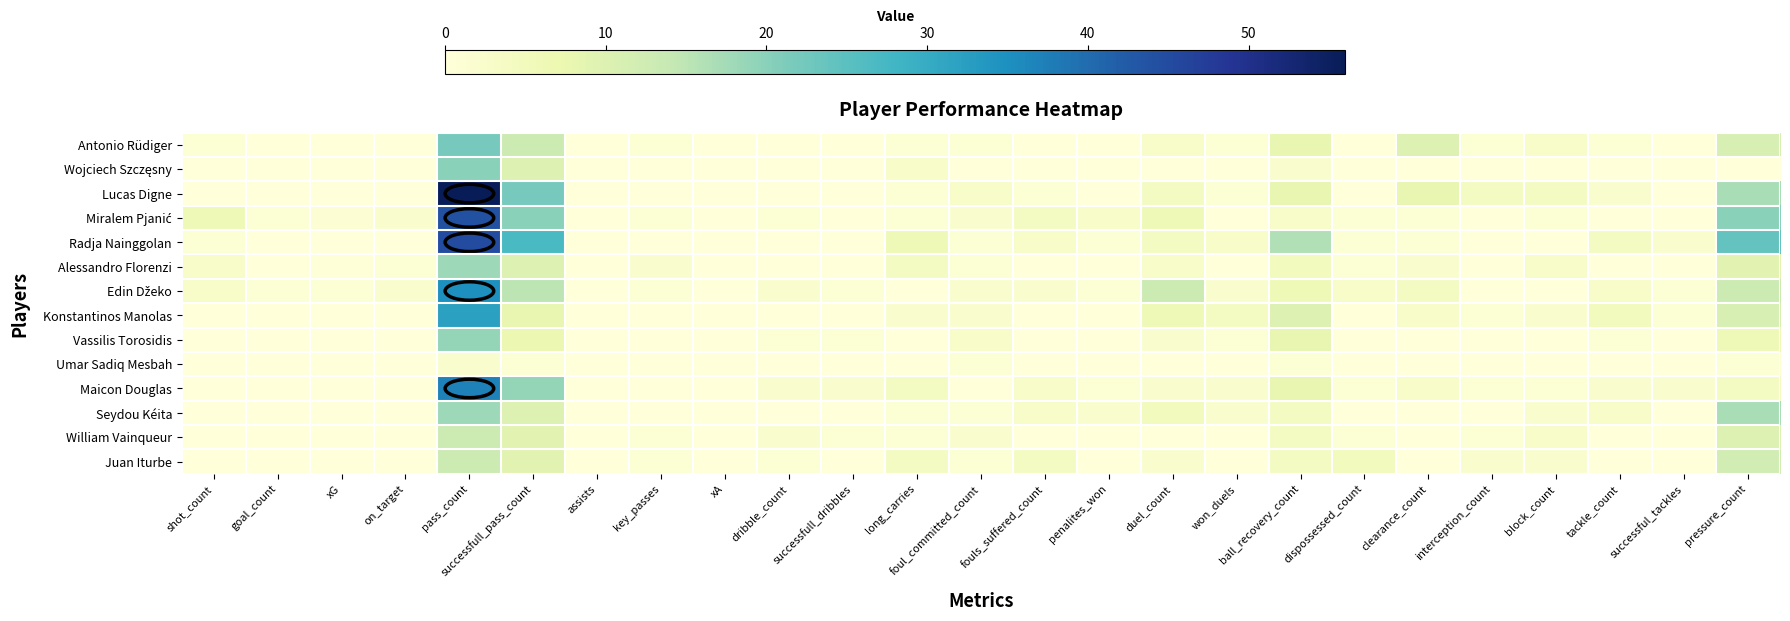

How many distinct data groups are displayed?

14